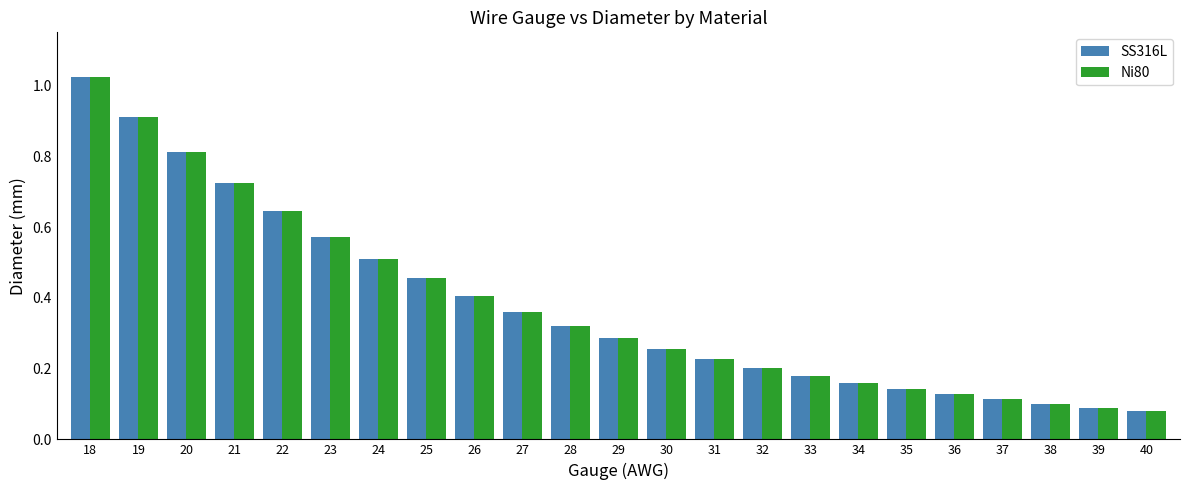

The value of Ni80 at 24 is 0.9. True or false?

False